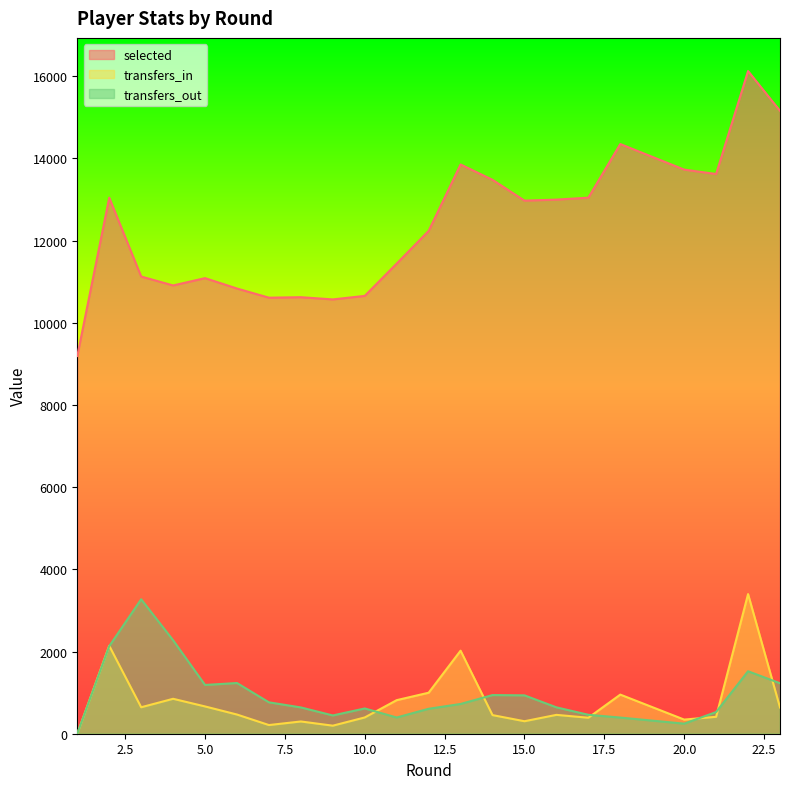

Between 3 and 4, which is larger?

3